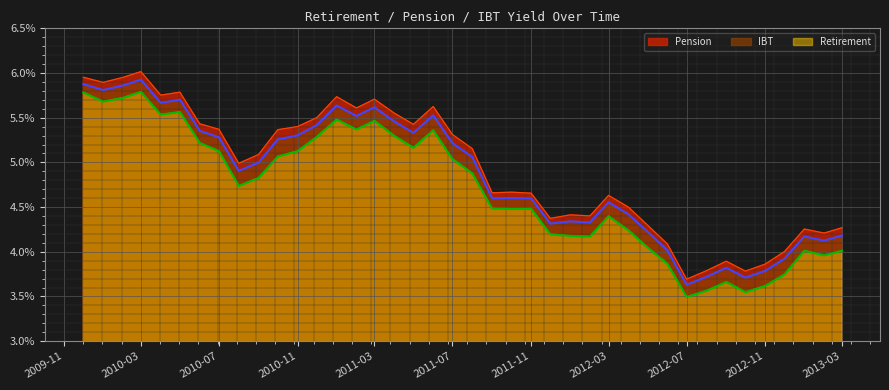

How many series are shown in this chart?

3